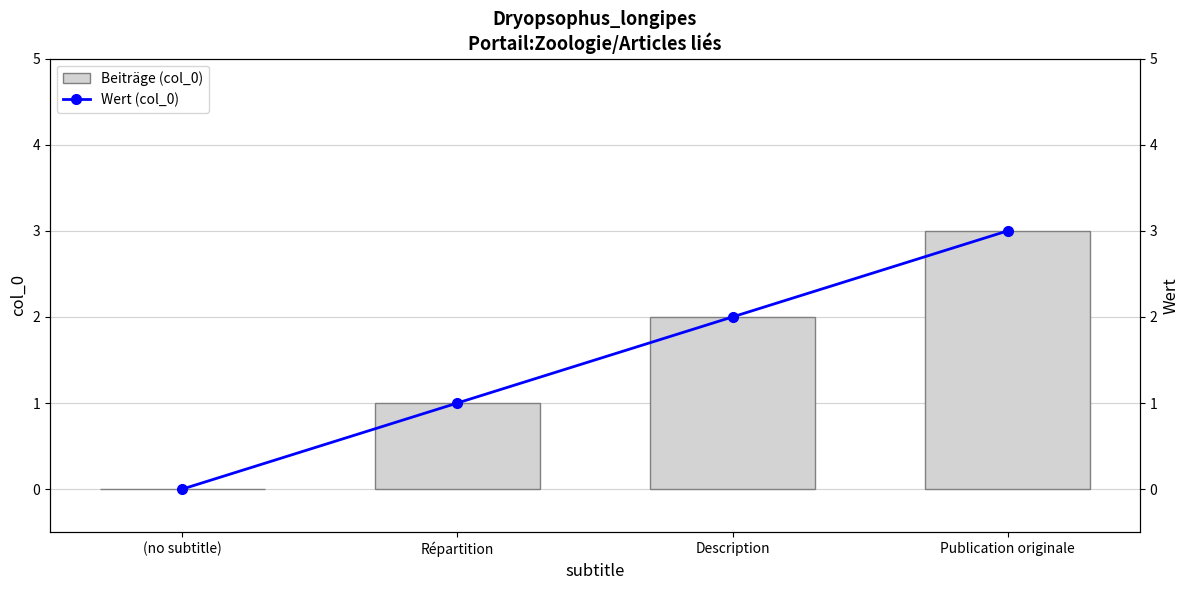

Where is col_0 (line) nearest to the value 1?

Répartition